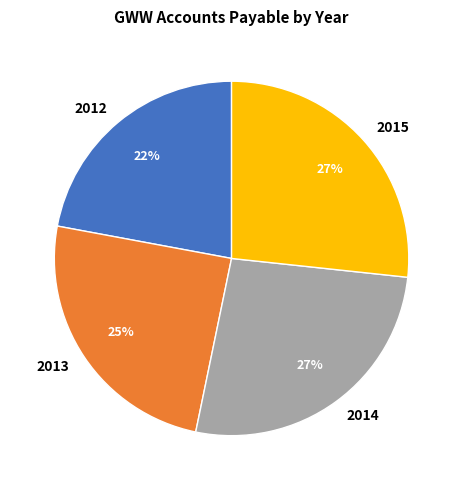

What is the ratio of the value at 2012 to the value at 2015?

0.8